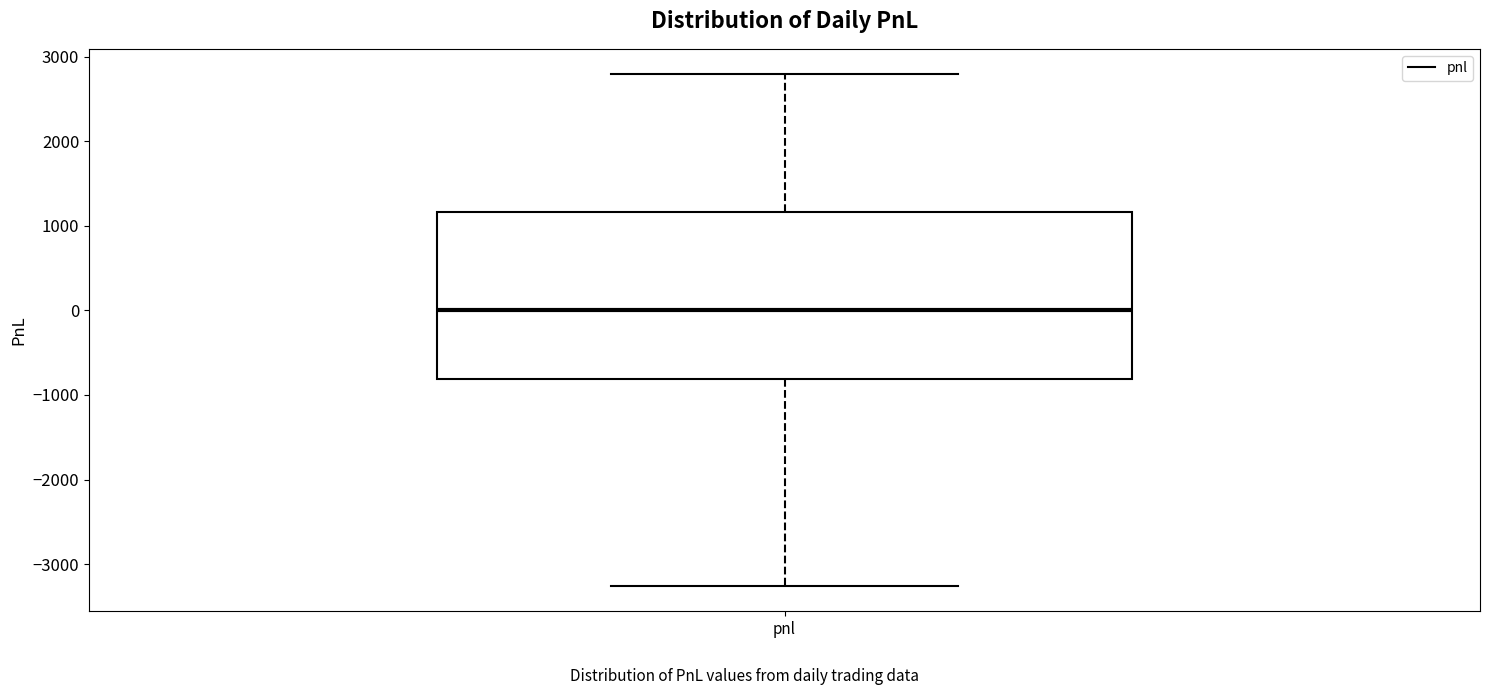

Read this box plot against the y-axis: the position of the median line, the range covered by the box, and the ends of both whiskers. The values are not printed on the chart, so give them approximately, as read against the axis.

median 0, box -800 to 1200, whiskers -3300 to 2800